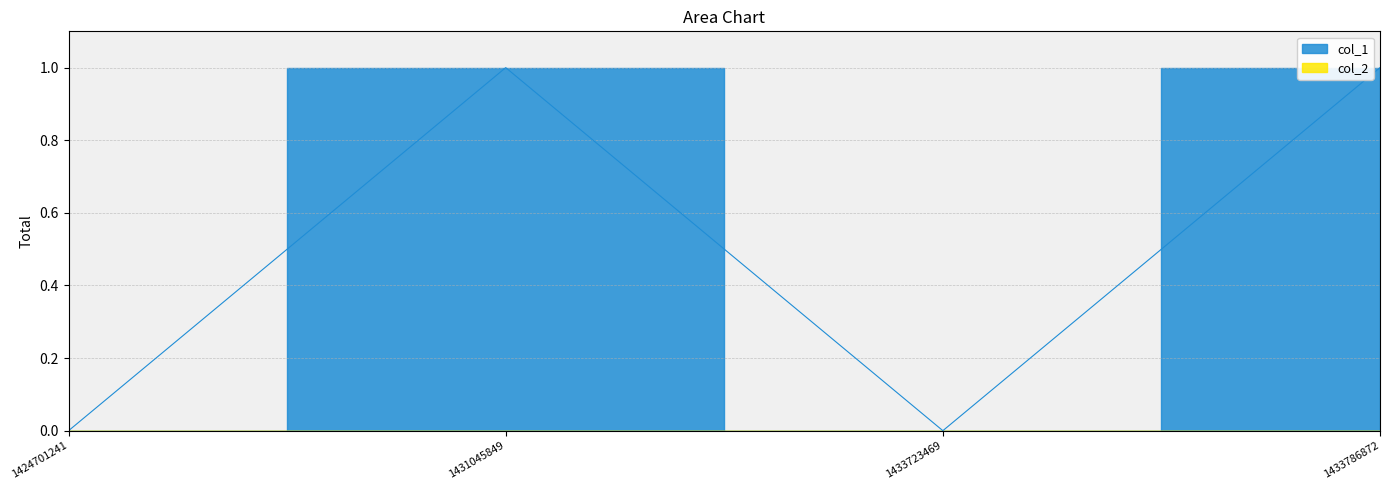

List the labels in order of value, smallest first.

1424701241, 1433723469, 1431045849, 1433786872